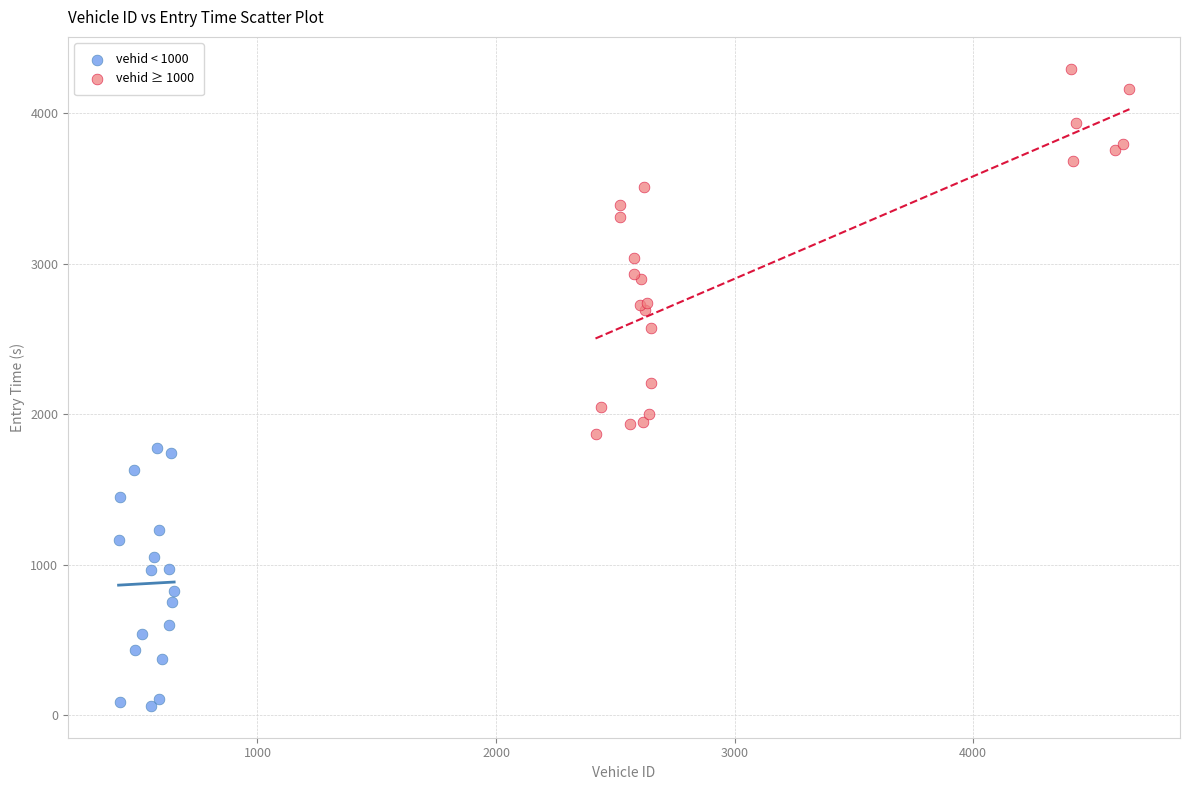

Which series has the largest Y range (max minus min)?

vehid ≥ 1000